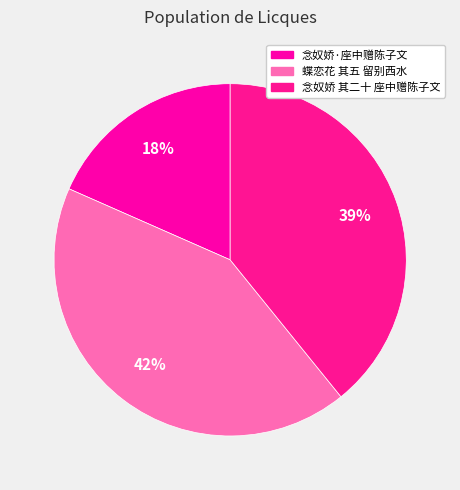

To the nearest percent, what is the average slice percentage?

33%